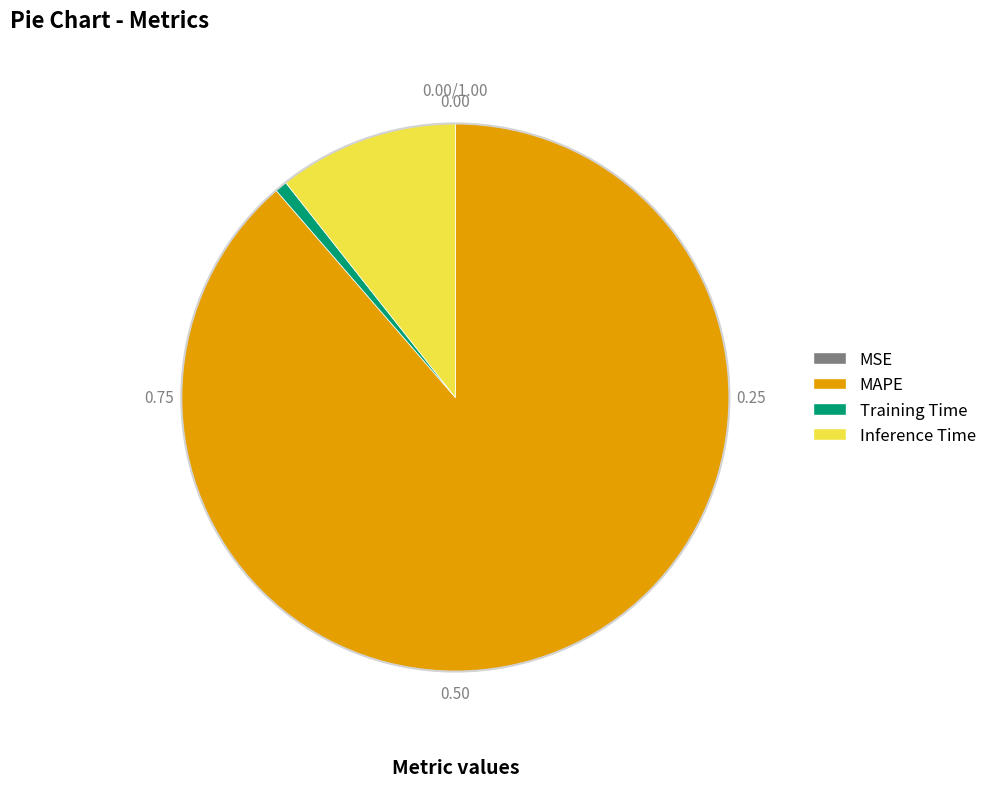

Is the sum of MAPE and Inference Time greater than half?

Yes